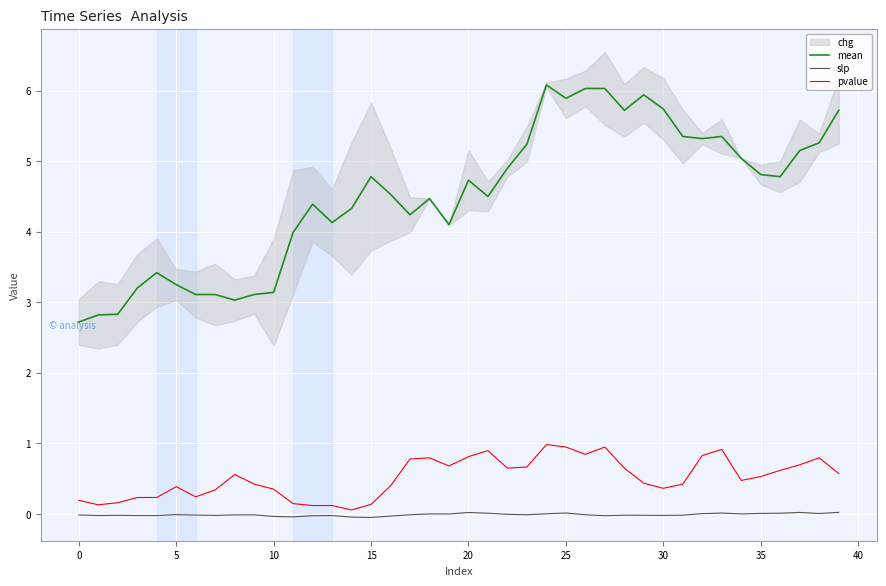

How many lines are shown in the chart?

3